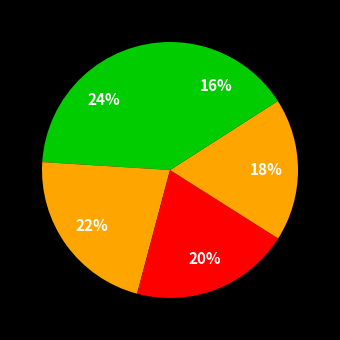

To the nearest percent, what is the average slice percentage?

20%